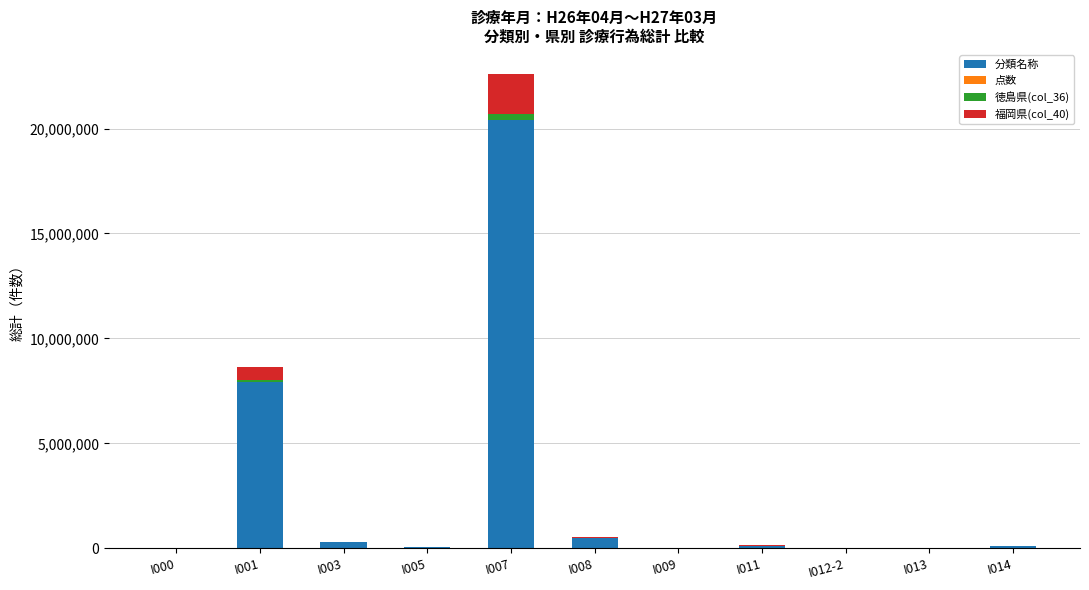

At which category is the sum across all series the highest?

I007